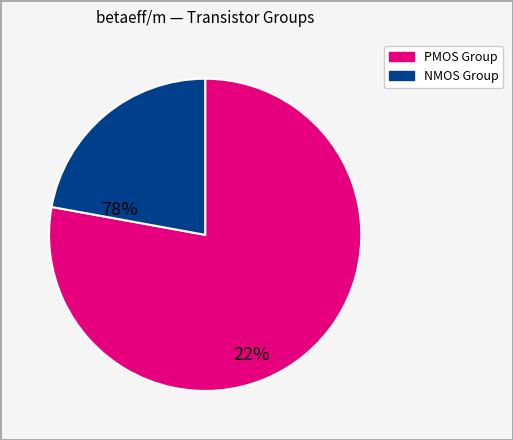

Is there a majority slice in this chart?

Yes